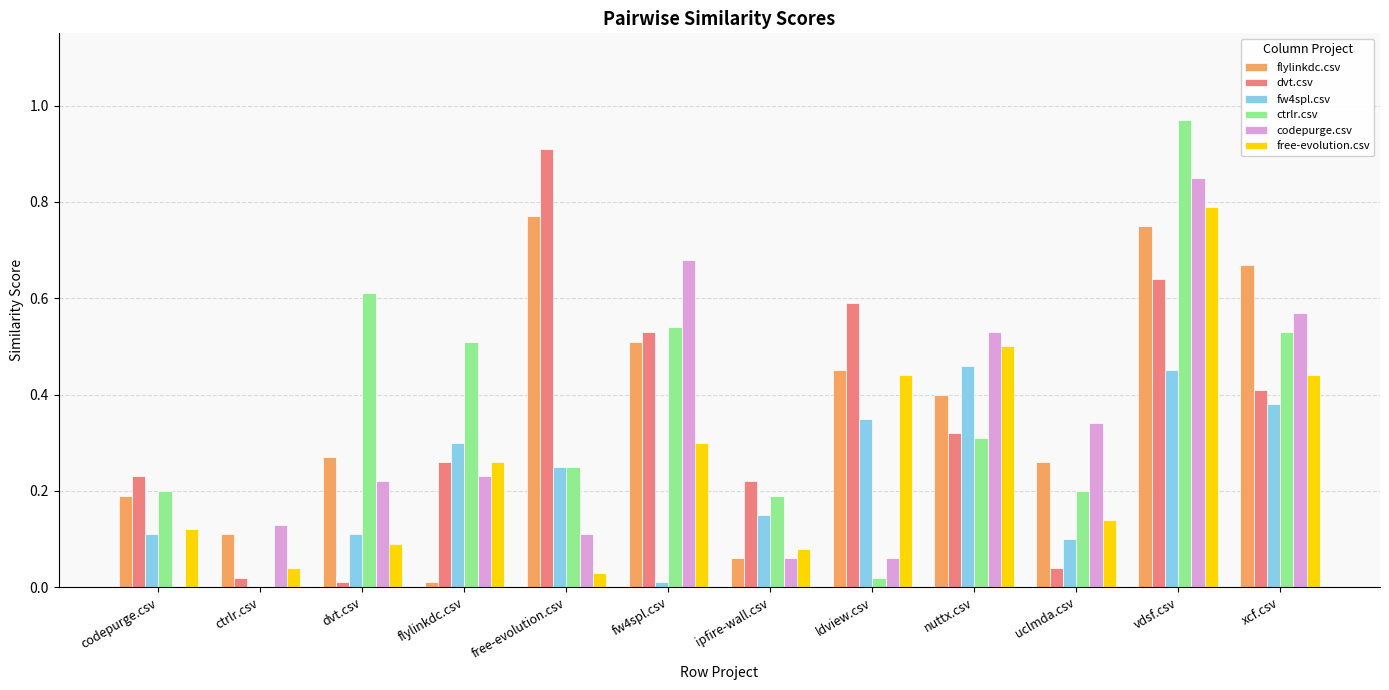

What is the total value across all series at nuttx.csv?

2.5